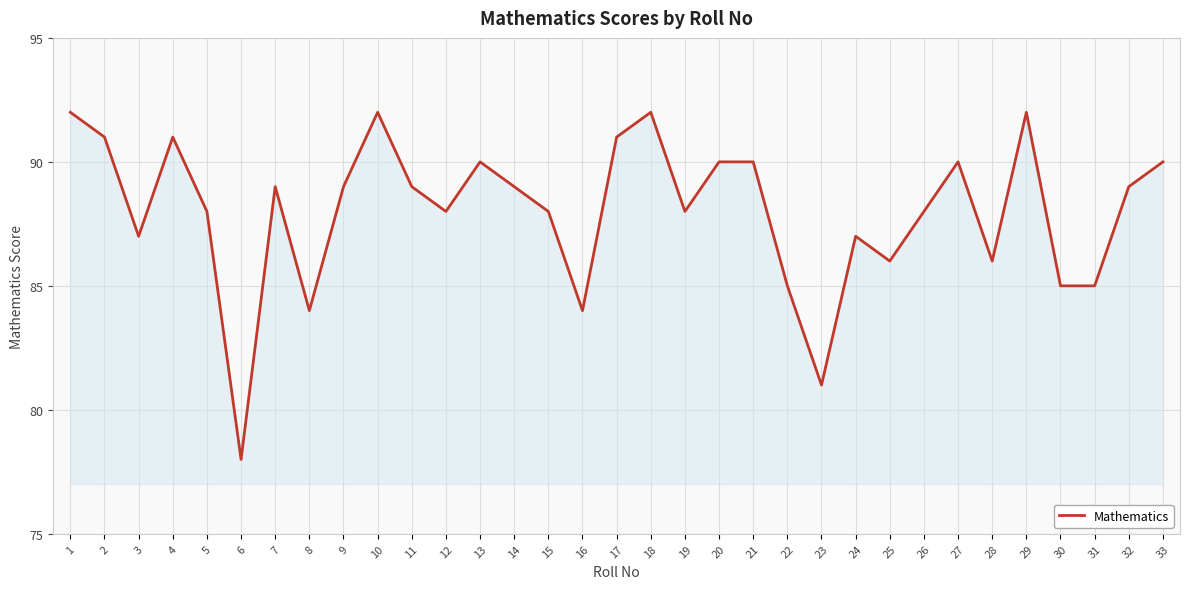

The chart shows a value of 61 at 12. True or false?

False